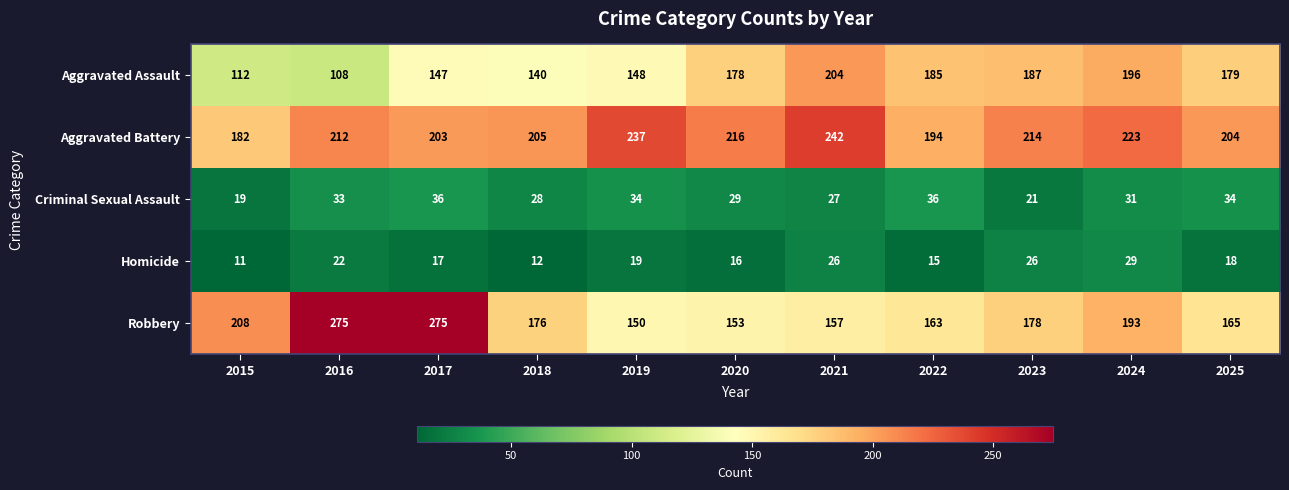

Rank the series at 2019 from highest to lowest value.

Aggravated Battery, Robbery, Aggravated Assault, Criminal Sexual Assault, Homicide